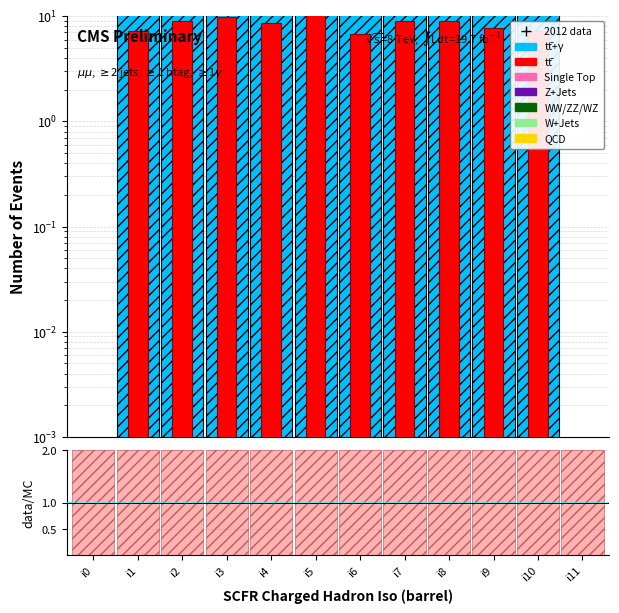

At which category is the sum across all series the highest?

i5